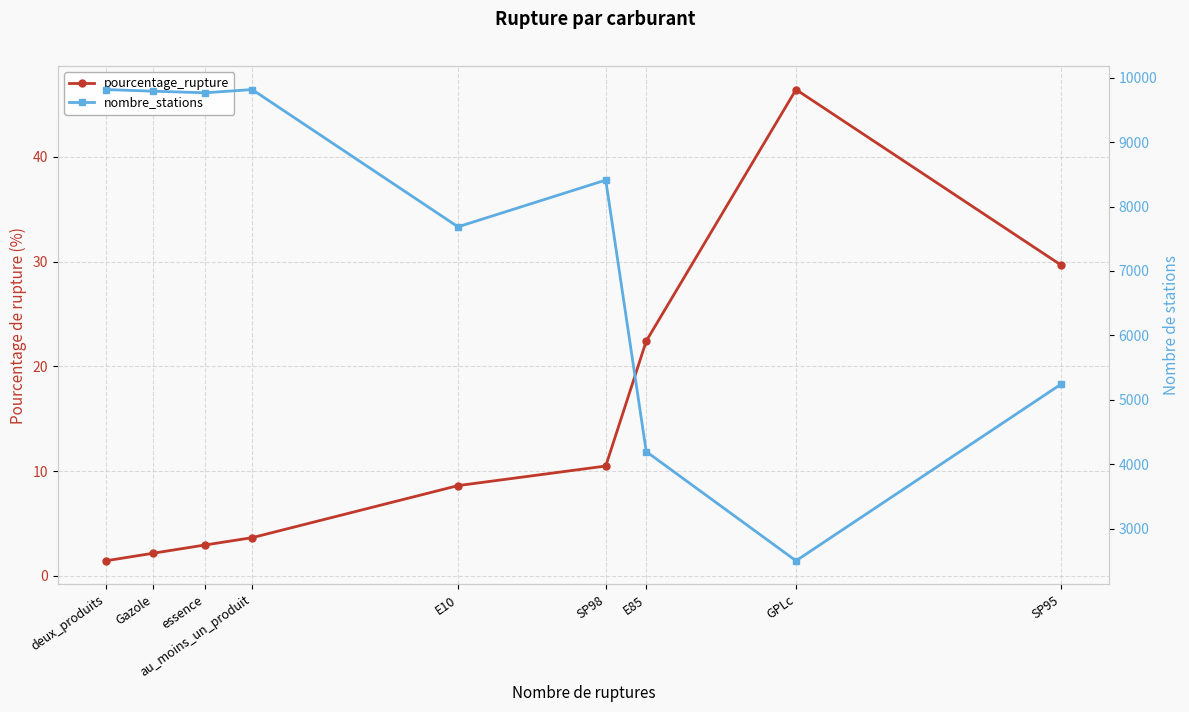

True or false: pourcentage_rupture and nombre_stations cross at least once.

False